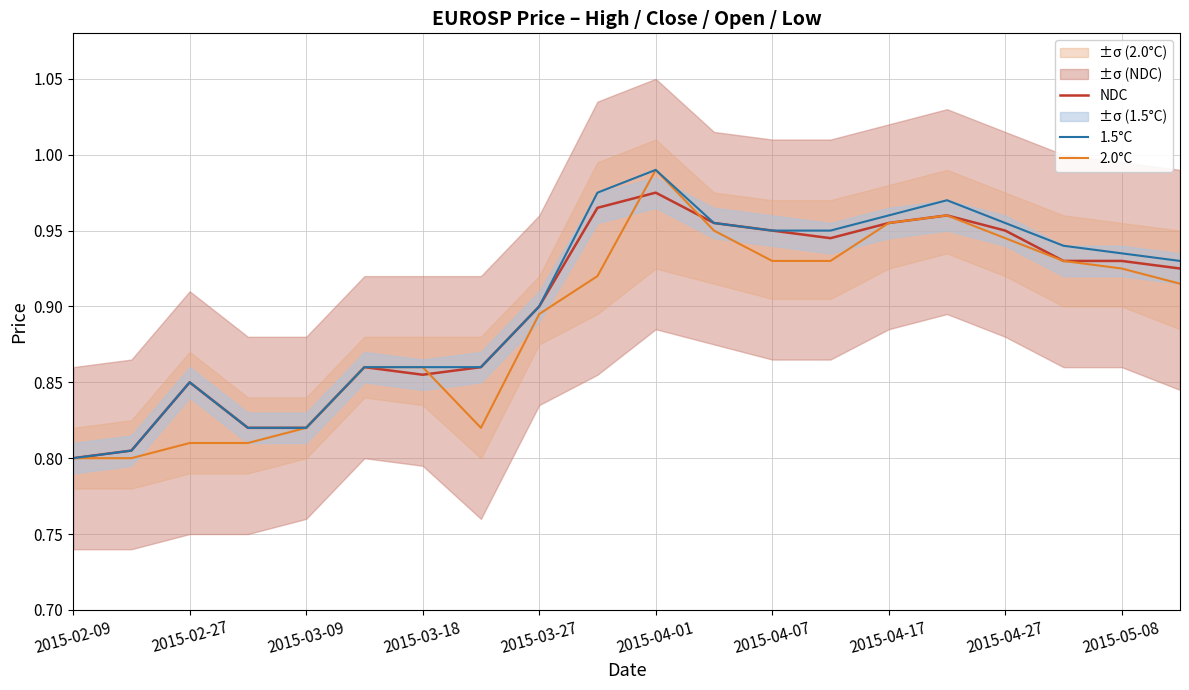

The value of NDC at 2015-03-27 is 0.9. True or false?

True